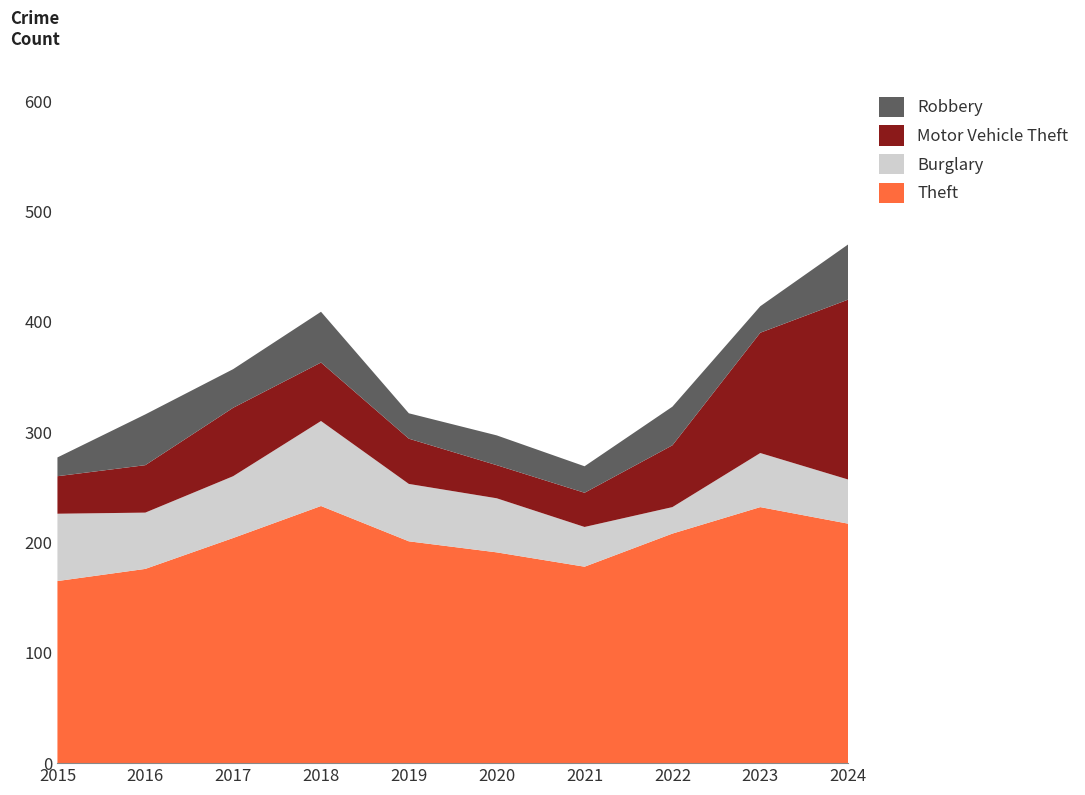

Reading left to right, transcribe all the data shown in this chart.

Theft: 165	176	204	233	201	191	178	208	232	217
Burglary: 61	51	56	77	52	49	36	24	49	40
Motor Vehicle Theft: 34	43	62	53	41	30	31	56	109	163
Robbery: 17	46	35	46	23	27	24	35	24	50